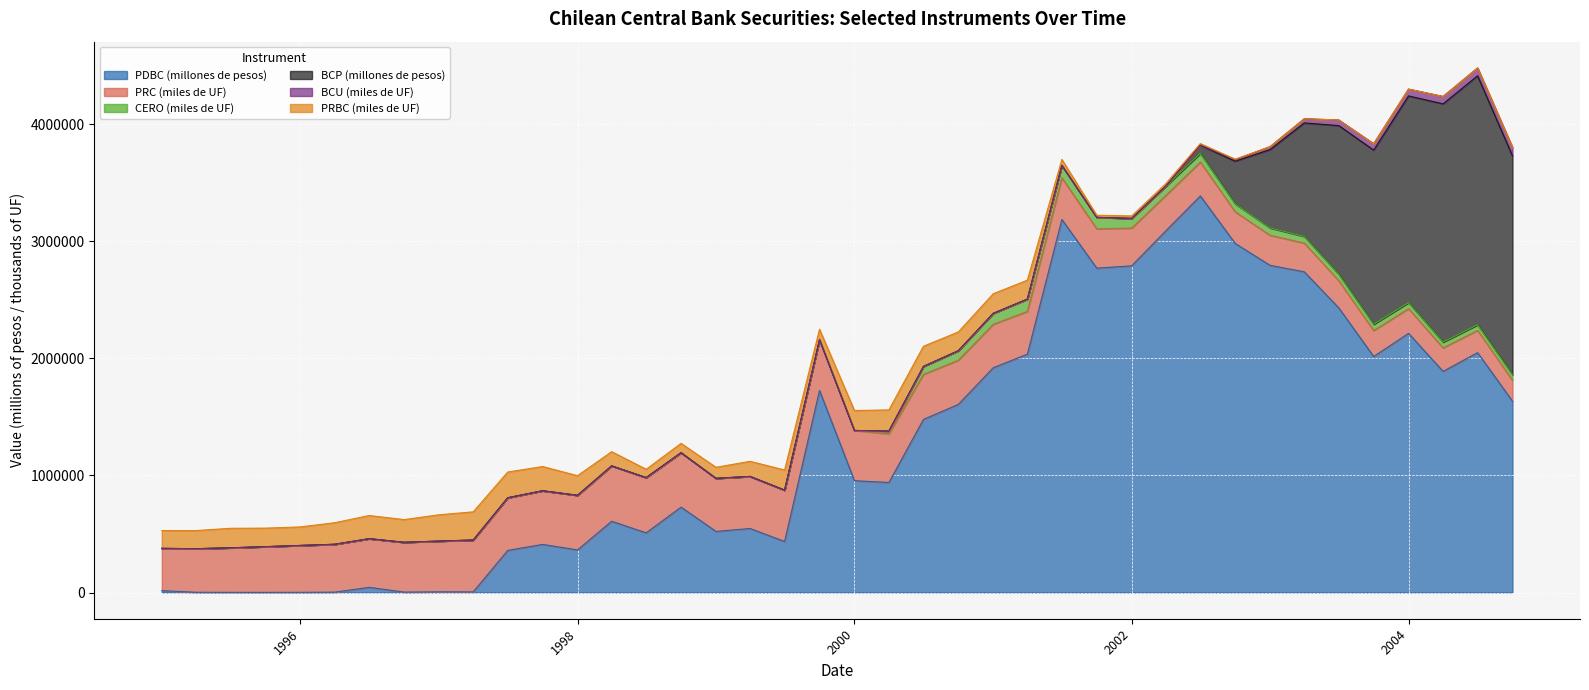

Rank the categories by BCP (millones de pesos) value from lowest to highest.

1995-01, 1995-04, 1995-07, 1995-10, 1996-01, 1996-04, 1996-07, 1996-10, 1997-01, 1997-04, 1997-07, 1997-10, 1998-01, 1998-04, 1998-07, 1998-10, 1999-01, 1999-04, 1999-07, 1999-10, 2000-01, 2000-04, 2000-07, 2000-10, 2001-01, 2001-04, 2001-07, 2001-10, 2002-01, 2002-04, 2002-07, 2002-10, 2003-01, 2003-04, 2003-07, 2003-10, 2004-01, 2004-10, 2004-04, 2004-07